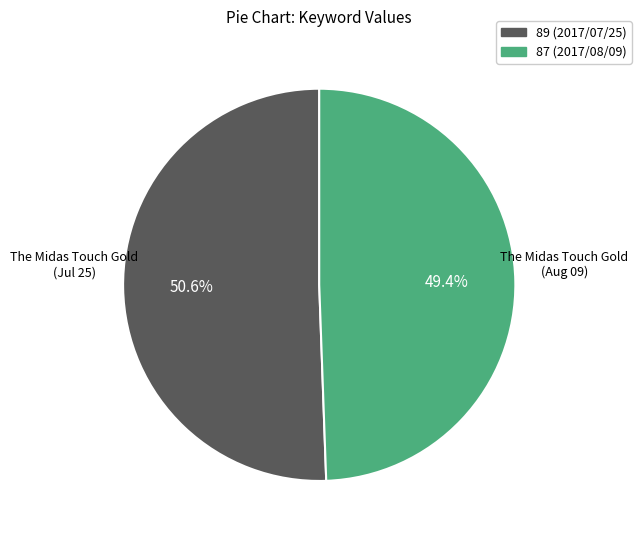

Count the number of slices in the pie.

2